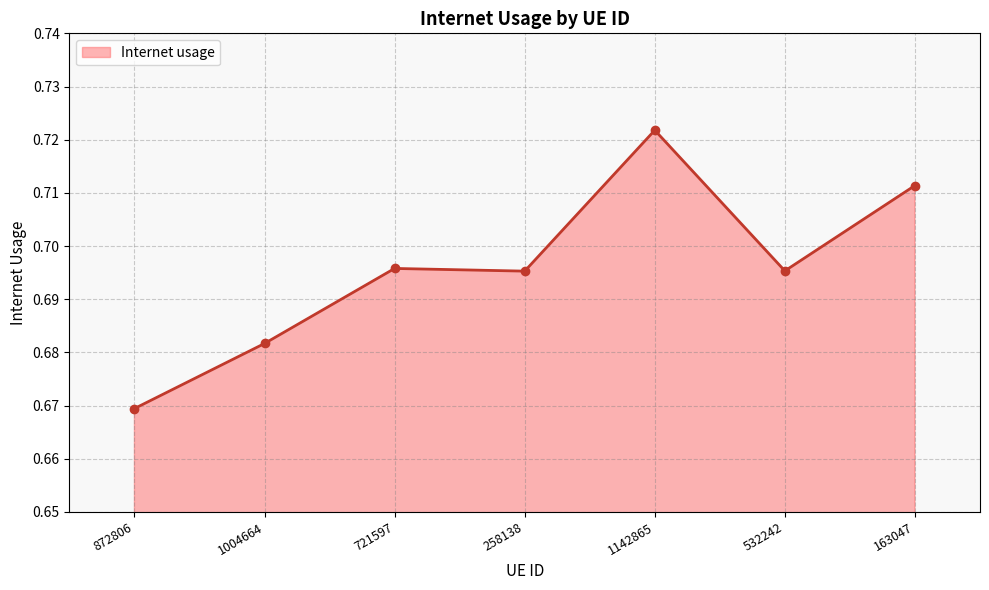

True or false: there are more than 0 points higher than both neighbors.

True